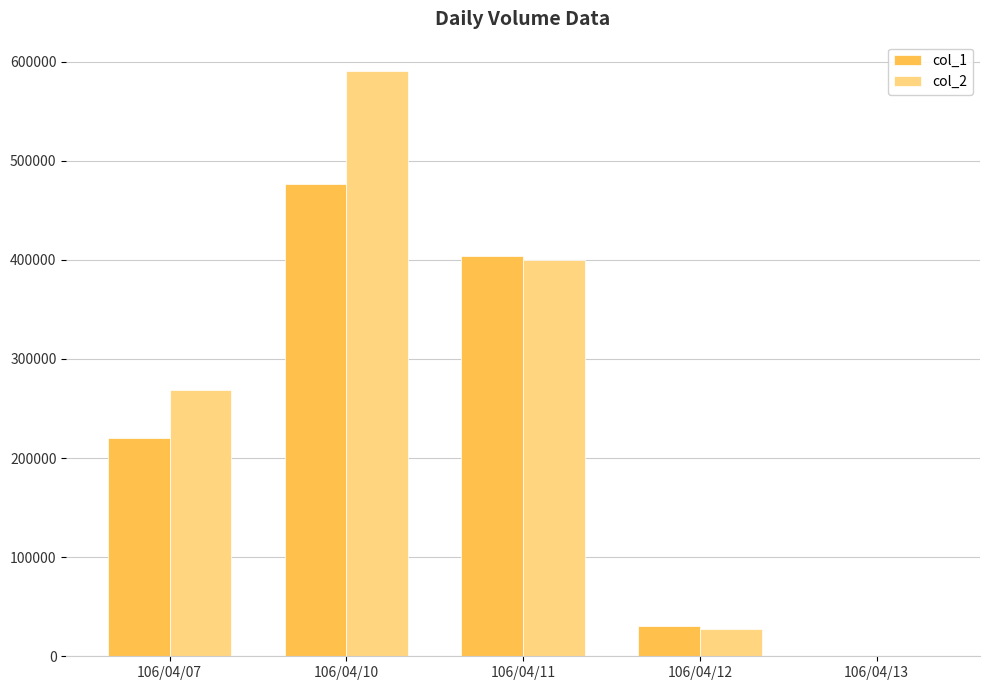

How many groups of bars are there?

5